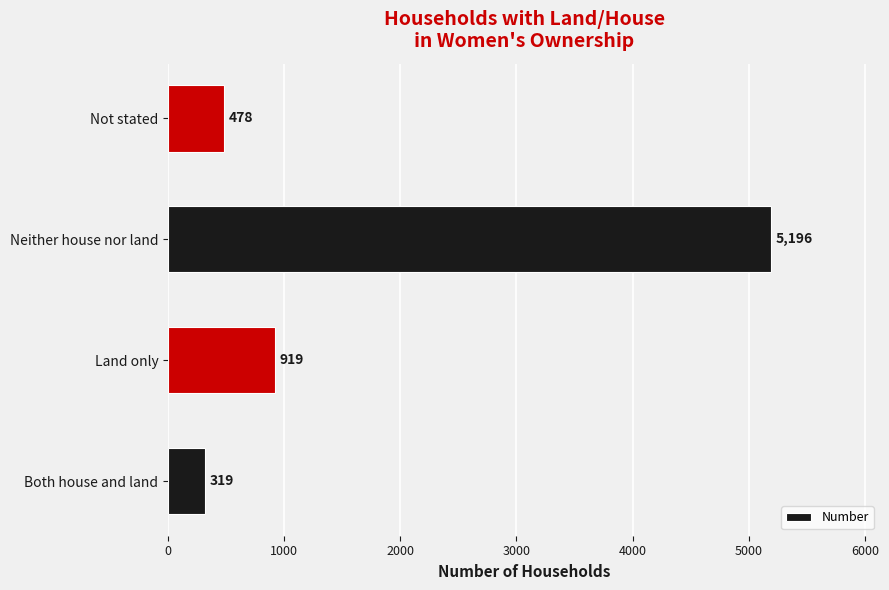

What is the smallest value displayed?

319